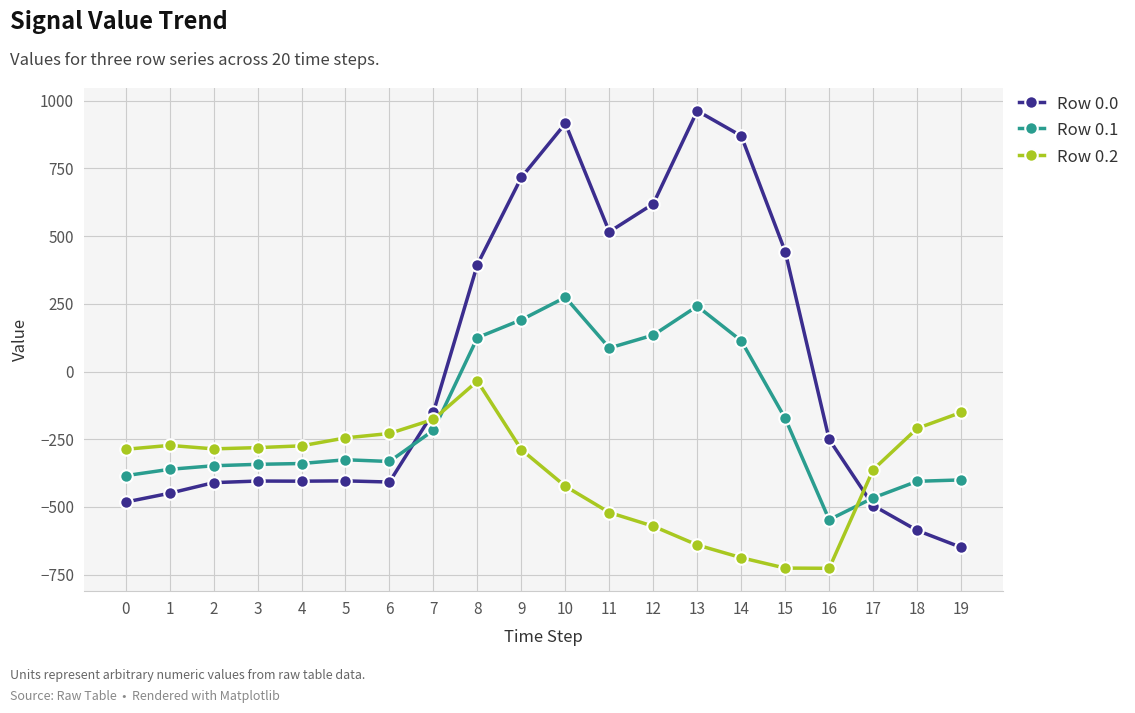

What is the greatest value displayed?

962.7